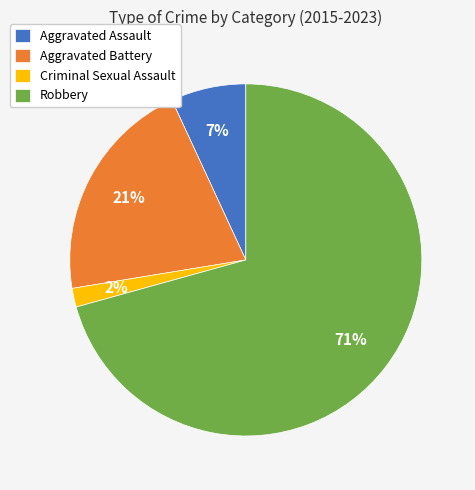

Is the sum of Robbery and Aggravated Assault greater than half?

Yes